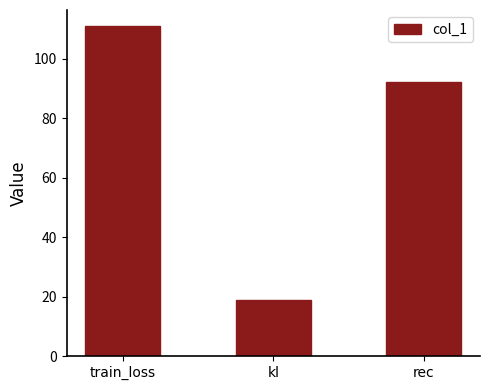

Reading left to right, list all the values displayed in this chart.

110.8	18.8	92.0